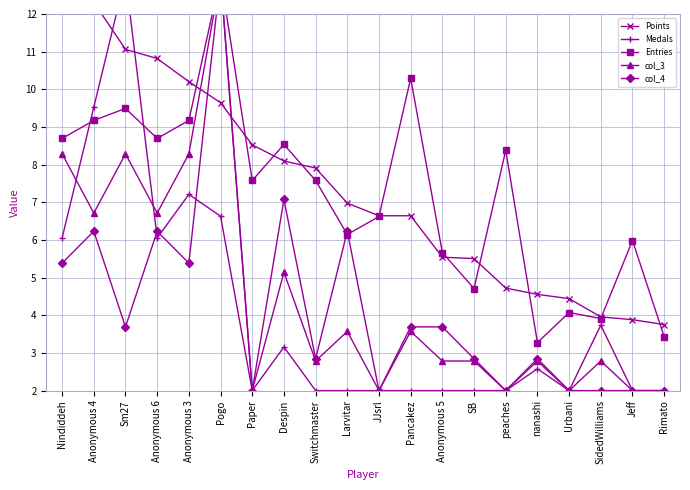

True or false: col_3 and col_4 cross at least once.

False